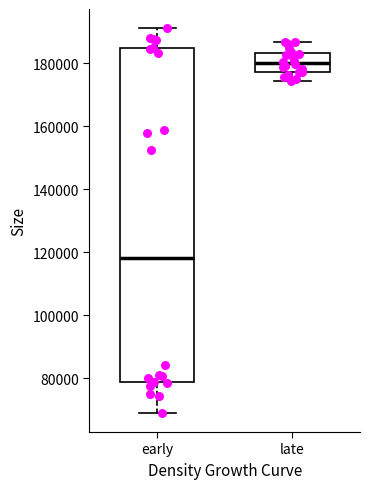

Reading left to right, read every box against the y-axis: the position of its median line, the range the box covers, and the ends of its whiskers. The values are not printed on the chart, so give them approximately, as read against the axis.

early: median 118000, box 78000 to 184000, whiskers 70000 to 192000
late: median 180000, box 178000 to 184000, whiskers 174000 to 186000